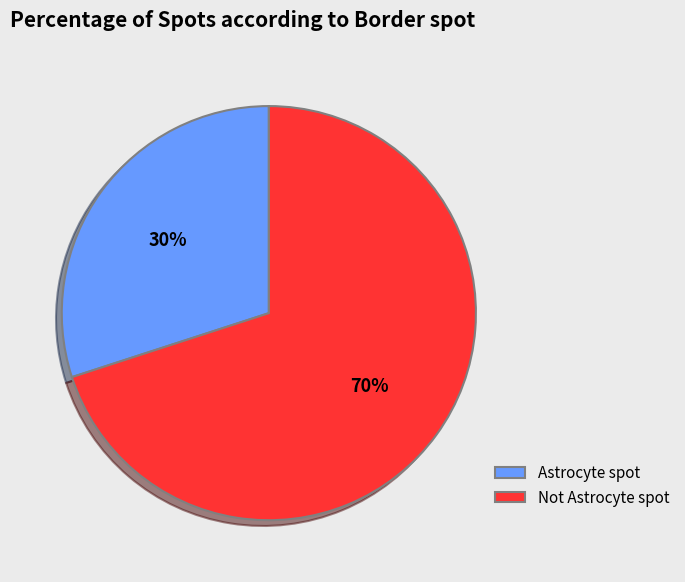

To the nearest percent, what is the average slice percentage?

50%